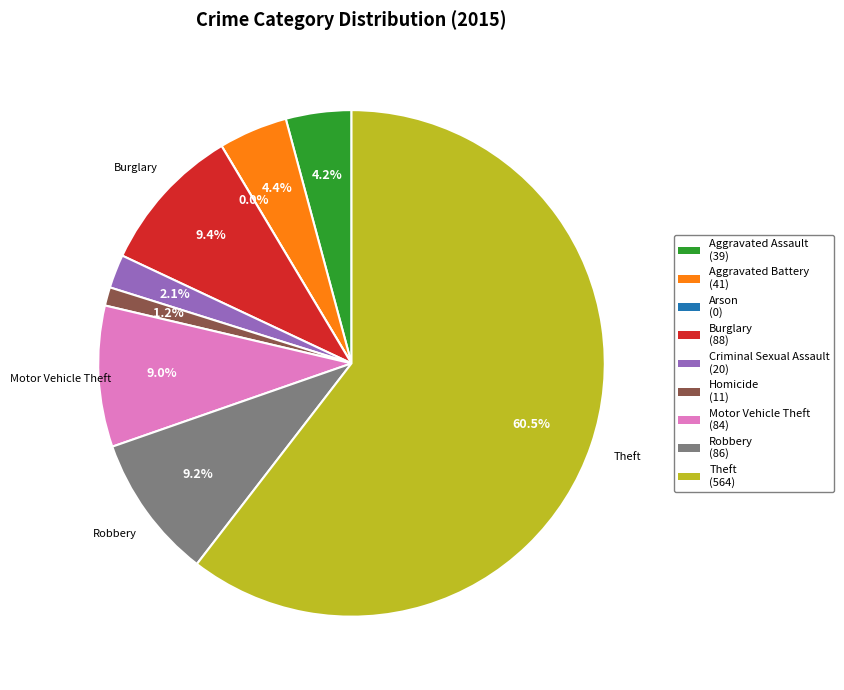

Which category has the biggest portion of the pie?

Theft